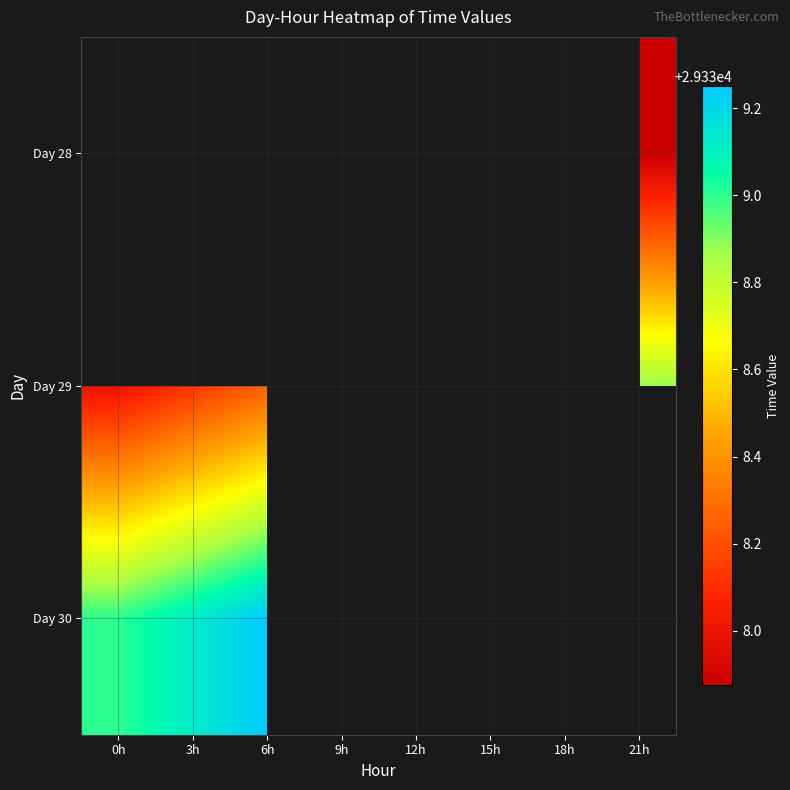

What is the difference between the maximum and minimum values in the Day 30 series?

0.2